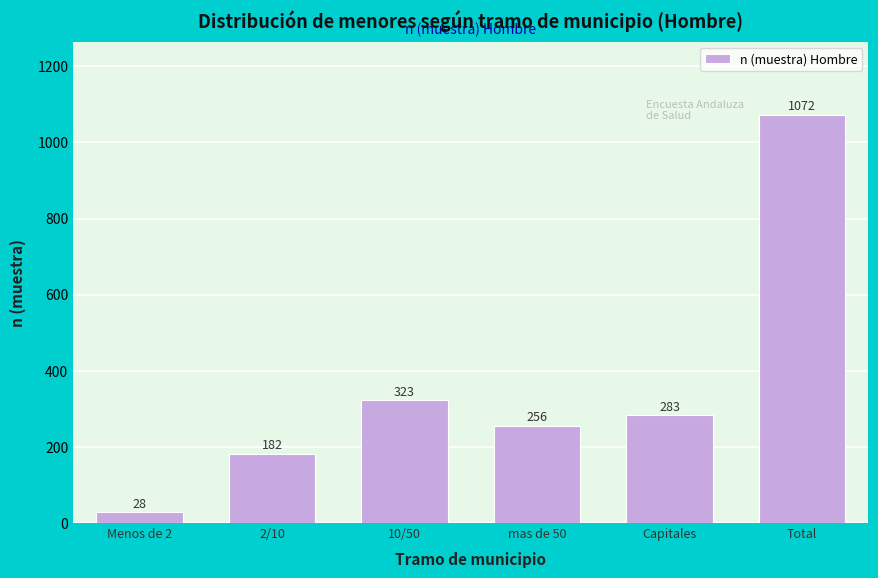

Reading left to right, transcribe all the data shown in this chart.

Menos de 2=28	2/10=182	10/50=323	mas de 50=256	Capitales=283	Total=1072